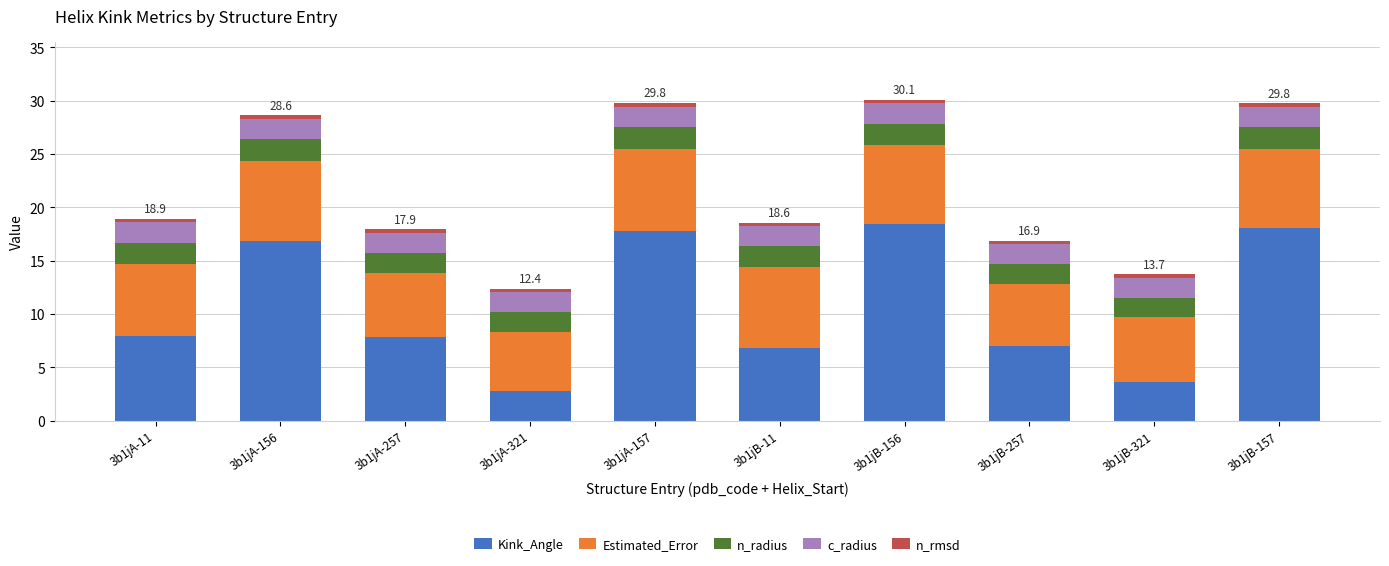

What is the difference between the maximum and minimum values in the Kink_Angle series?

15.6